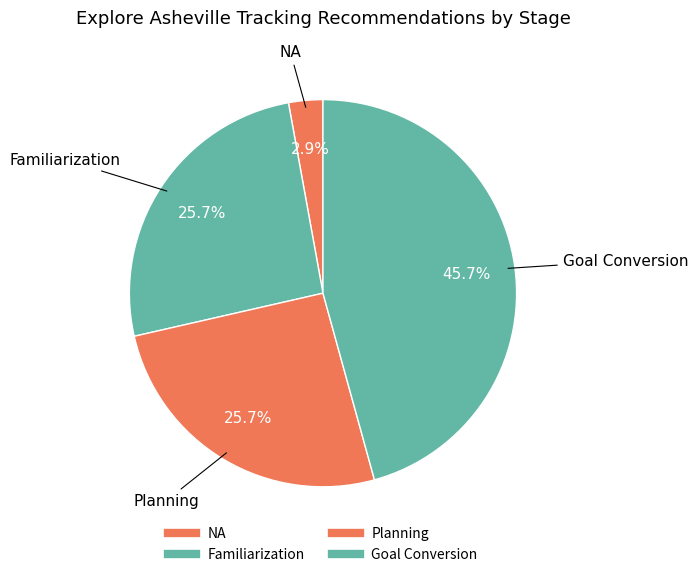

Does any single category account for the majority?

No